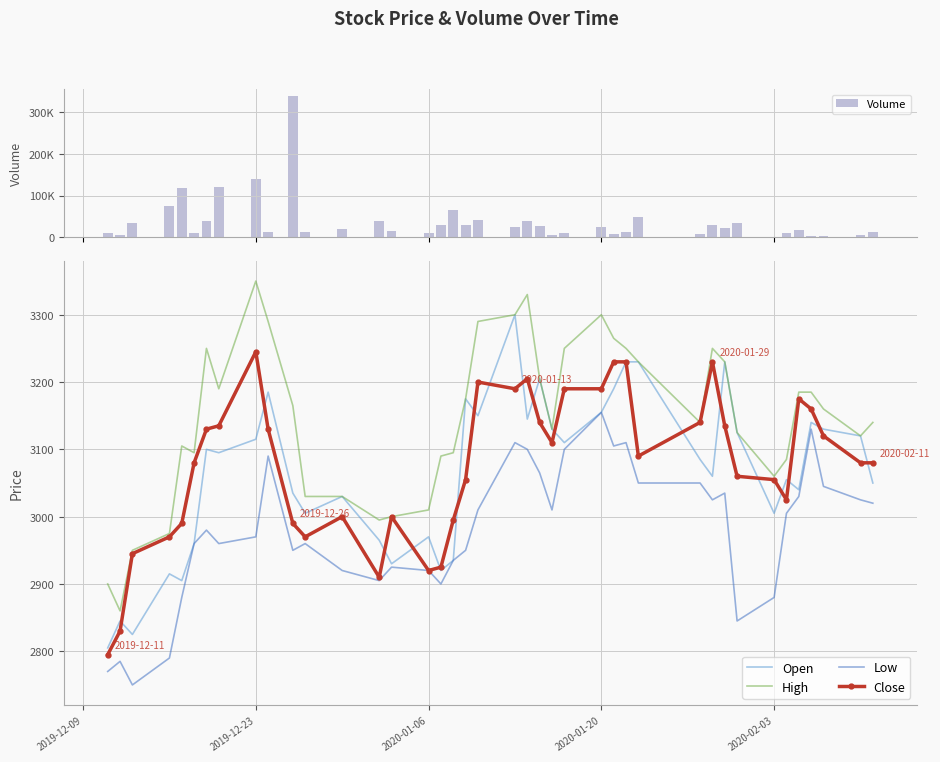

True or false: High and Low cross at least once.

False